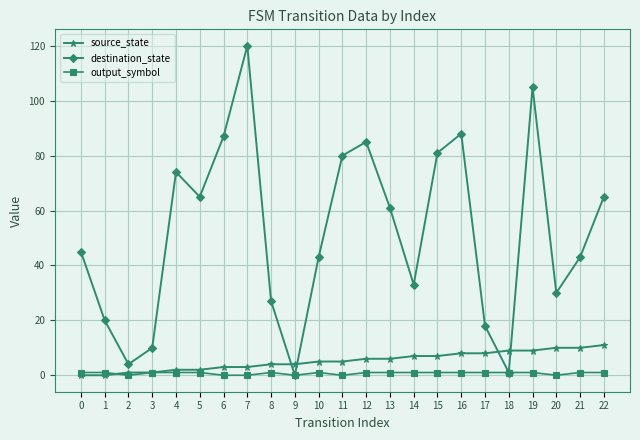

The destination_state series shows 80 at 11. True or false?

True